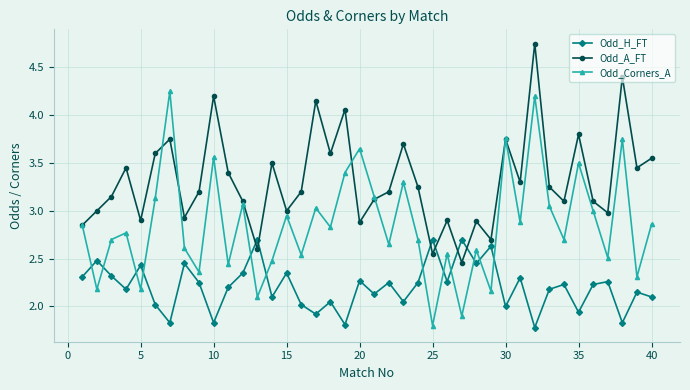

What is the minimum value for Odd_H_FT?

1.8